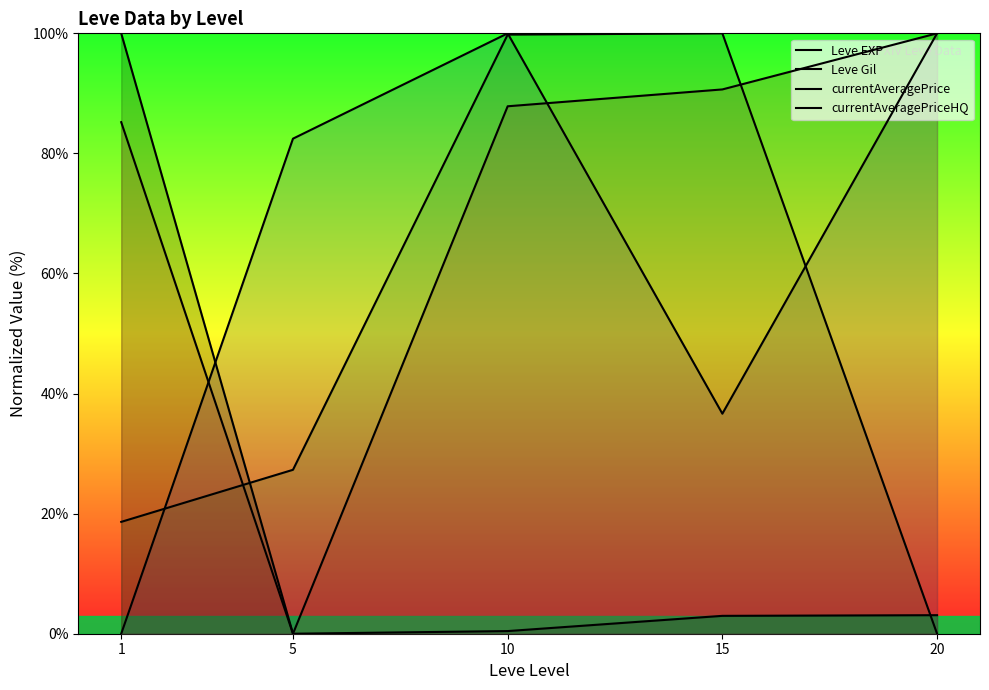

What is the value of the currentAveragePrice point at the 3rd from the left?

99.8